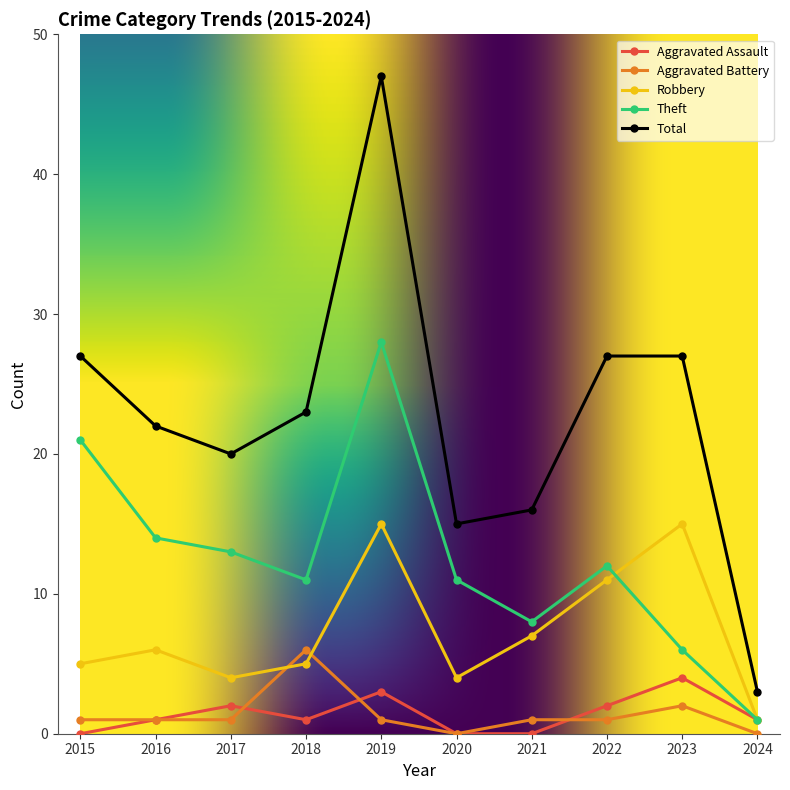

What are all the series names shown in the legend?

Aggravated Assault, Aggravated Battery, Robbery, Theft, Total